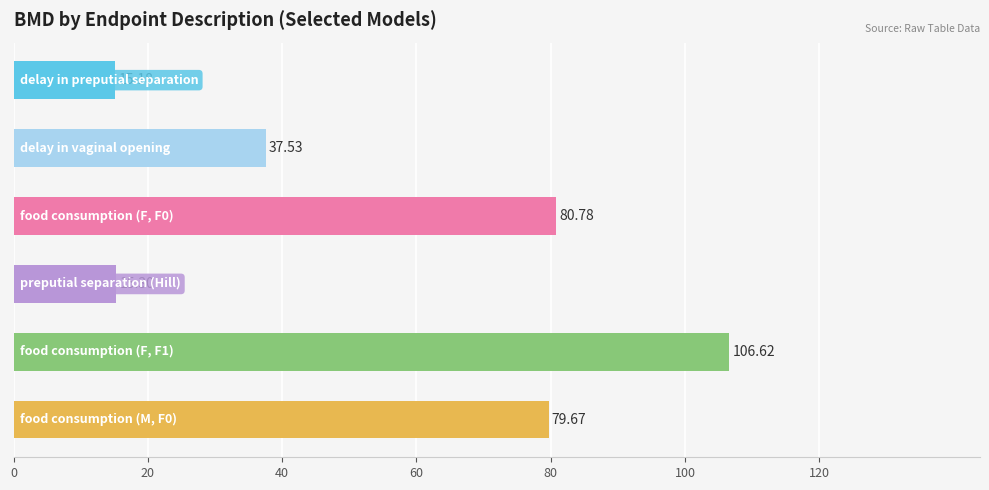

What is the average value?

55.8